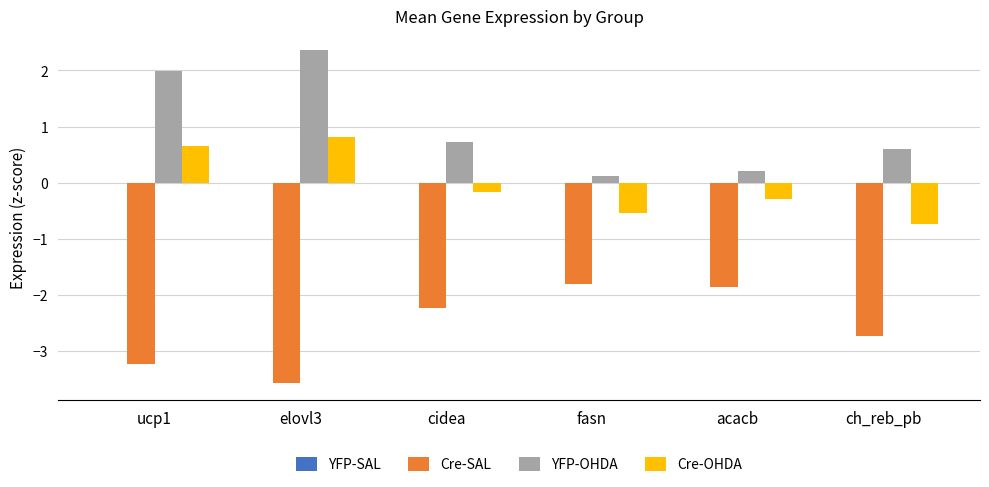

What is the total value across all series at acacb?

-1.9